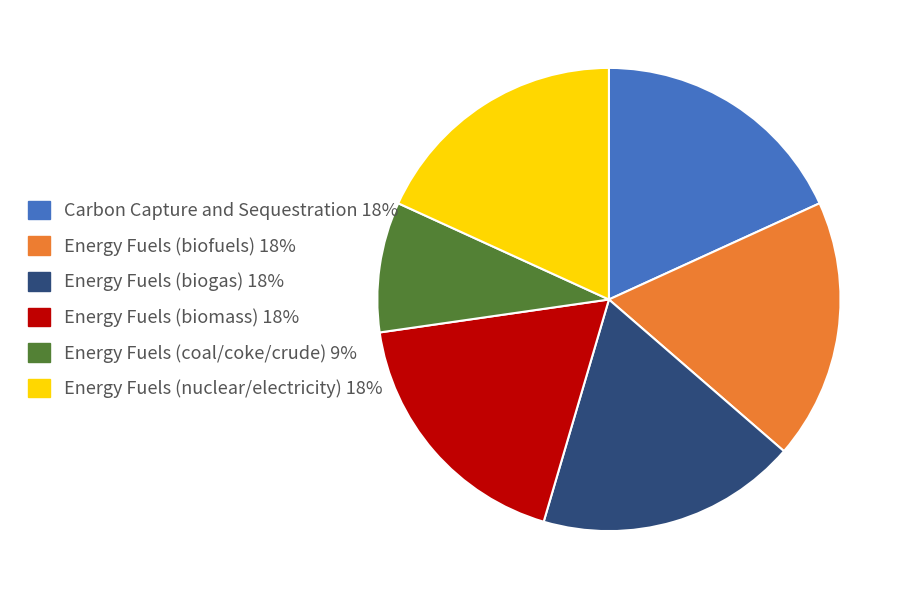

Do Energy Fuels (coal/coke/crude) 9% and Energy Fuels (biomass) 18% together represent more than half of the pie?

No